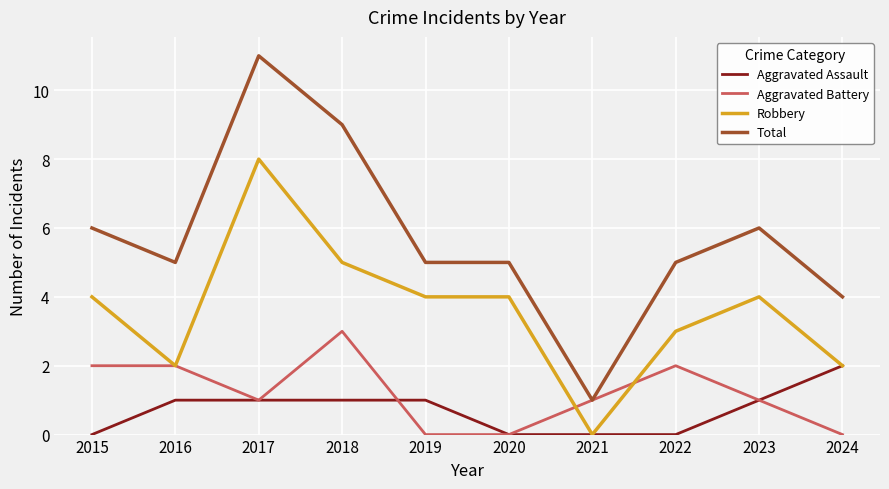

What is the spread (max minus min) of values at 2023?

5